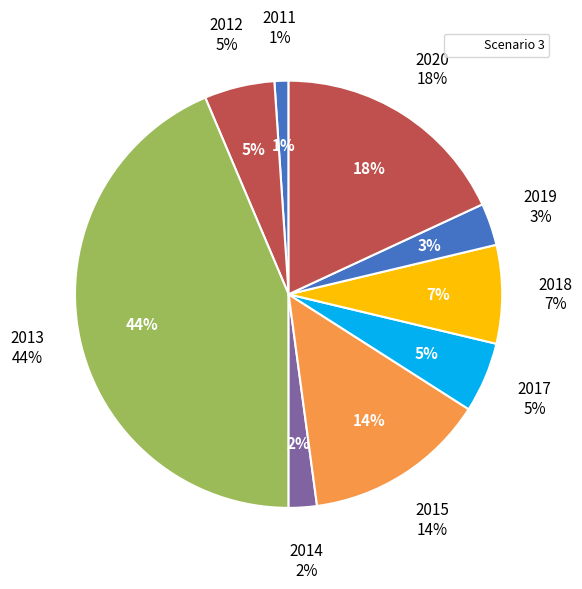

Is it true that 2014 is 10% of the pie?

False